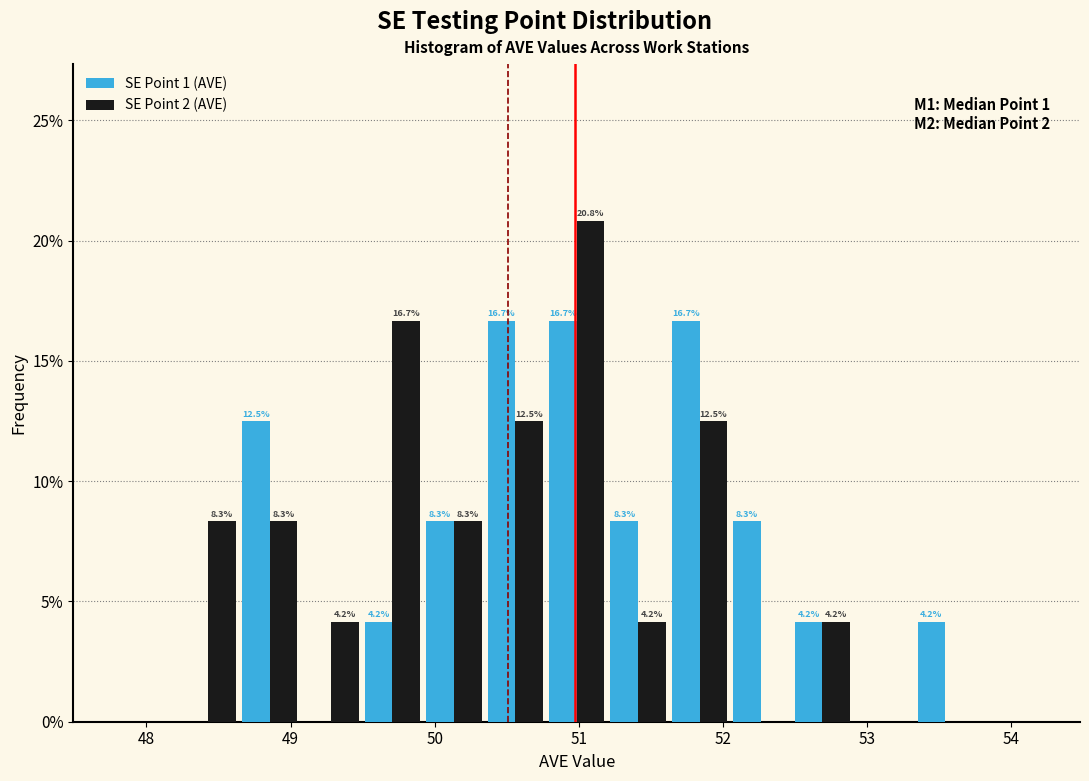

In the SE Point 2 (AVE) series, which range on the x-axis has the tallest bar?

50.8 to 51.2